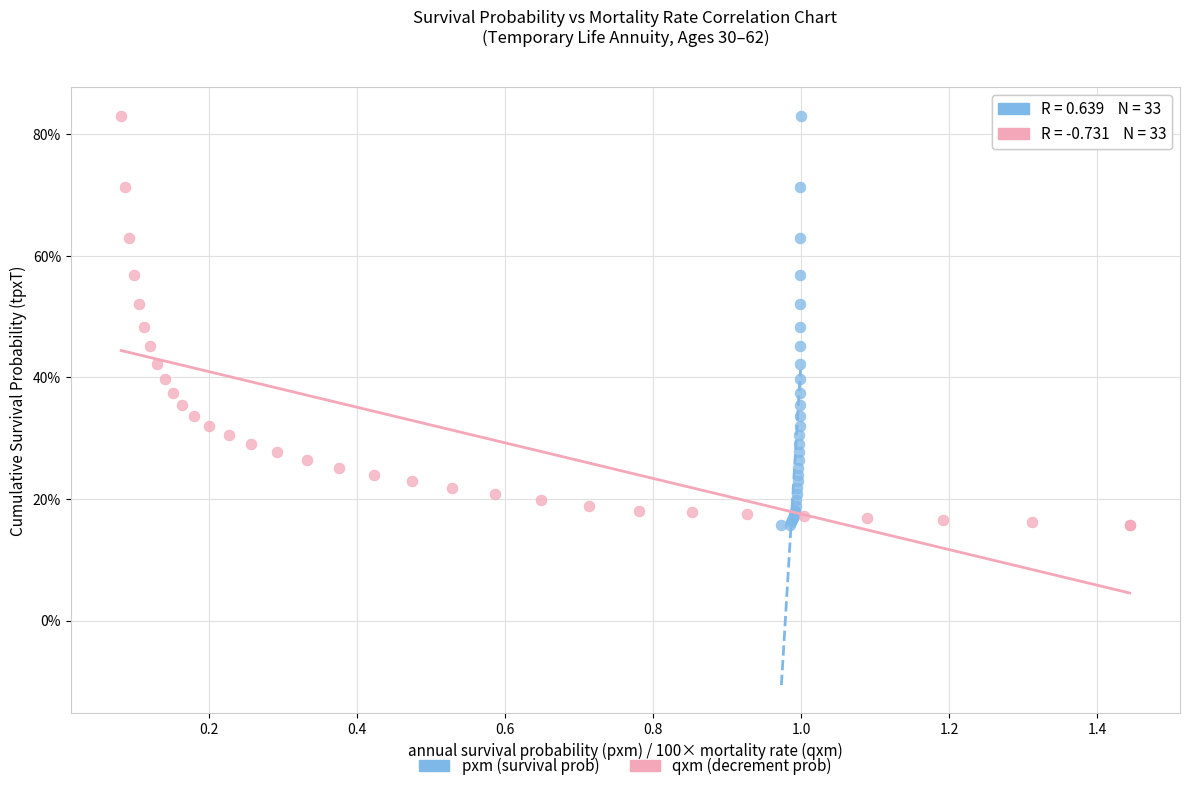

What are all the series names shown in the legend?

pxm (survival prob), qxm (decrement prob)